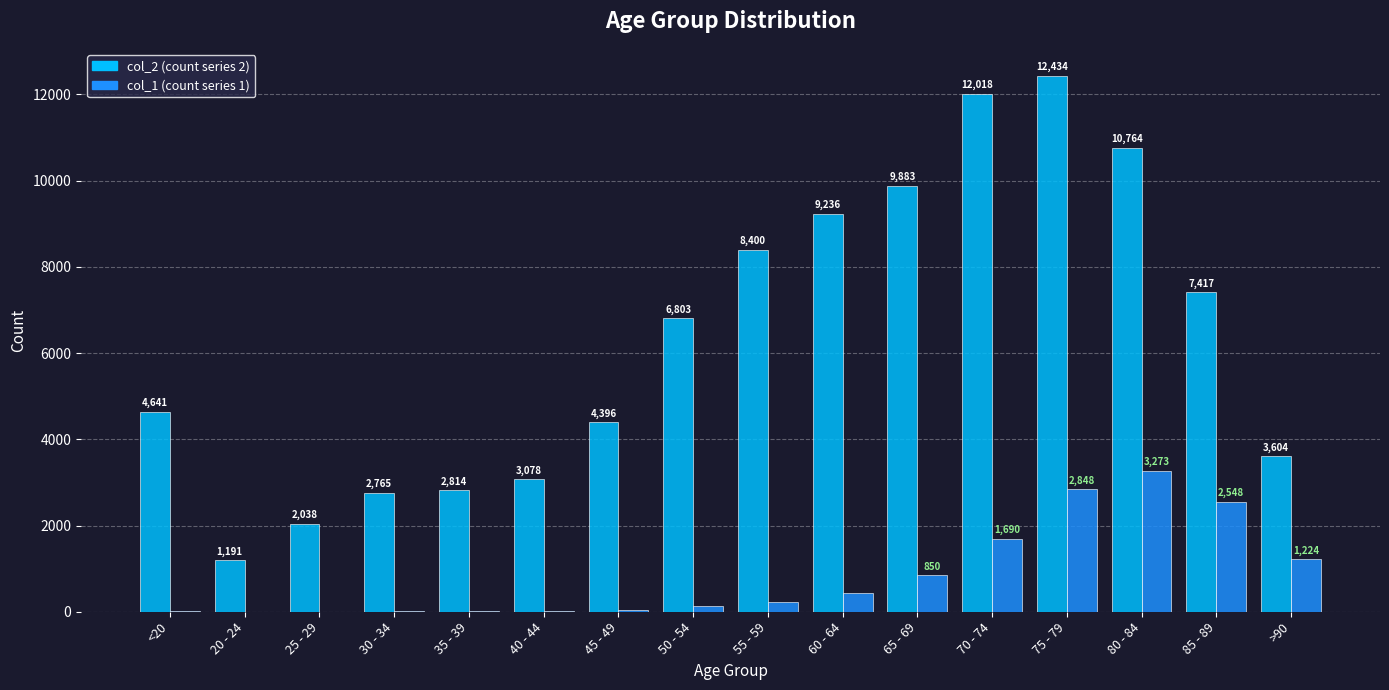

How many categories are shown in the chart?

16